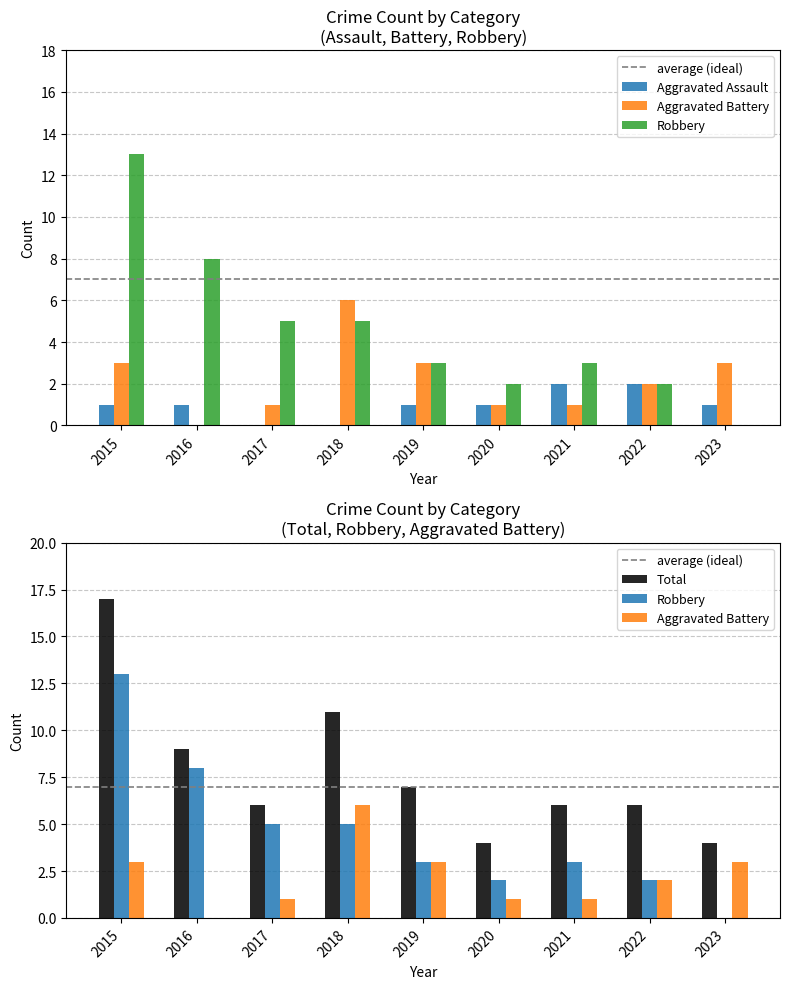

Which category has the lowest value in the Aggravated Assault series?

2017